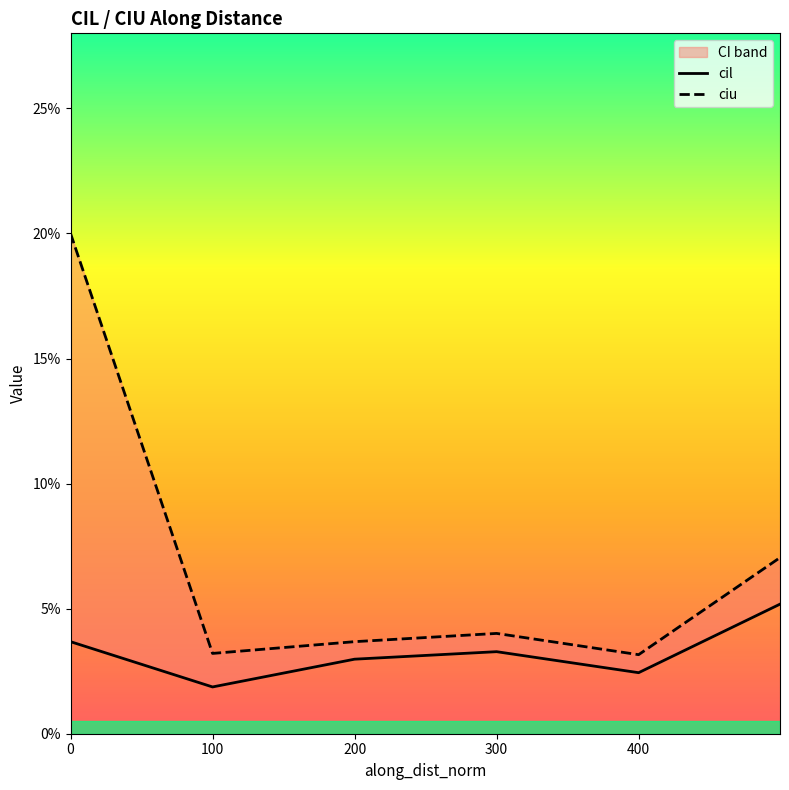

True or false: cil and ciu intersect in this chart.

False